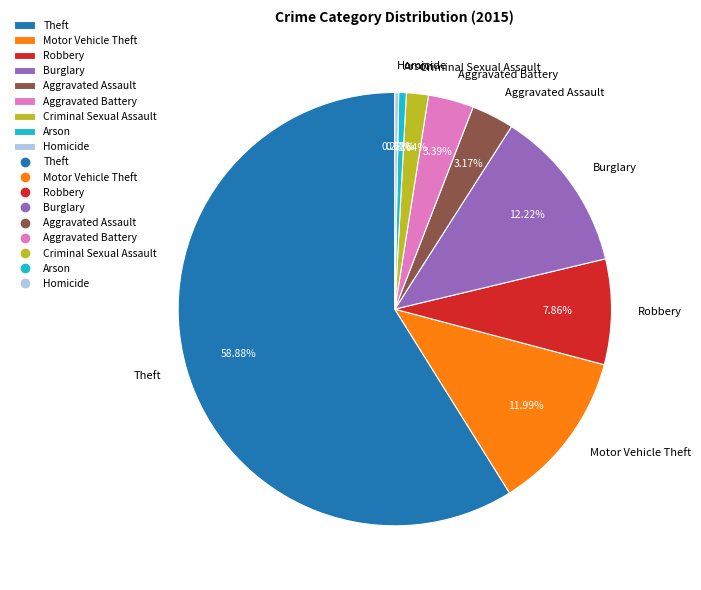

What is the largest slice in the pie chart?

Theft